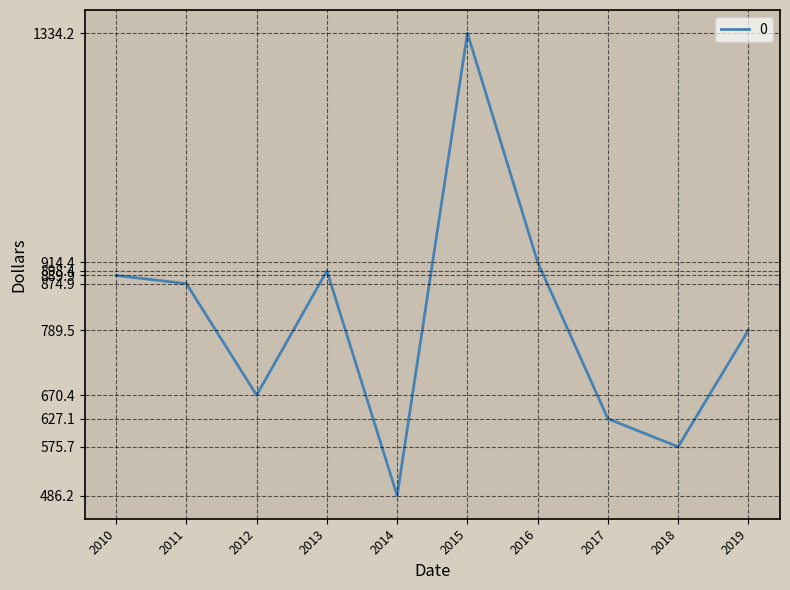

What is the minimum value shown in the chart?

486.2